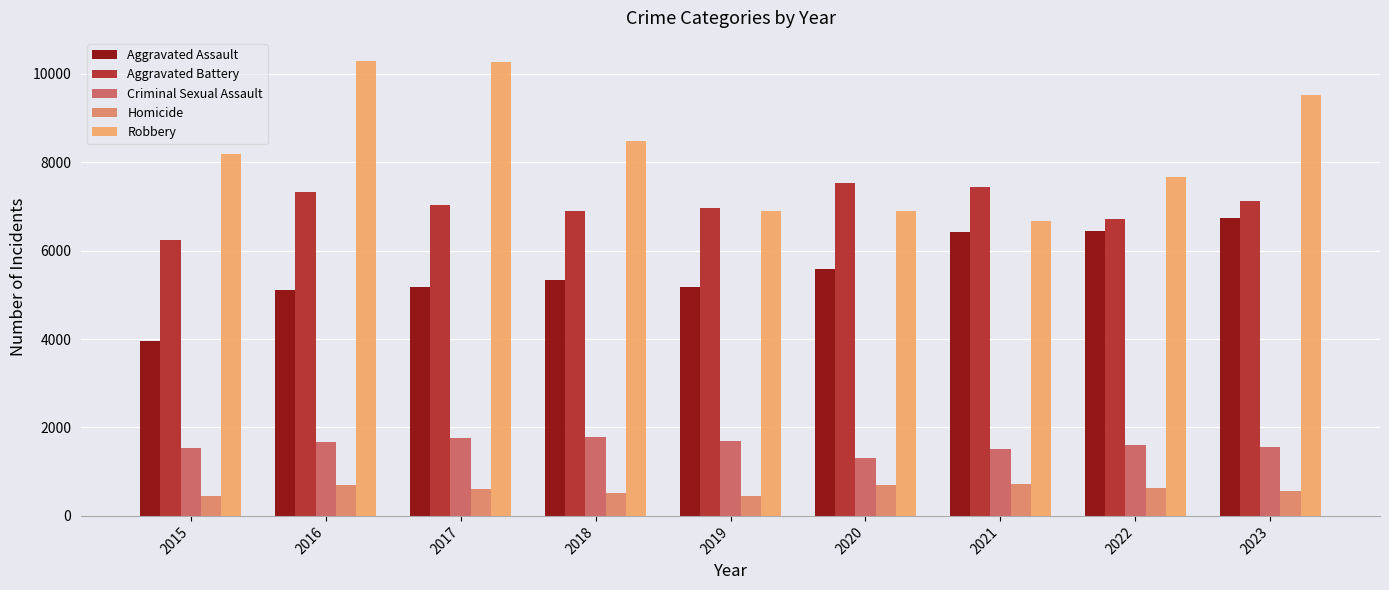

Which series has the widest spread of values?

Robbery